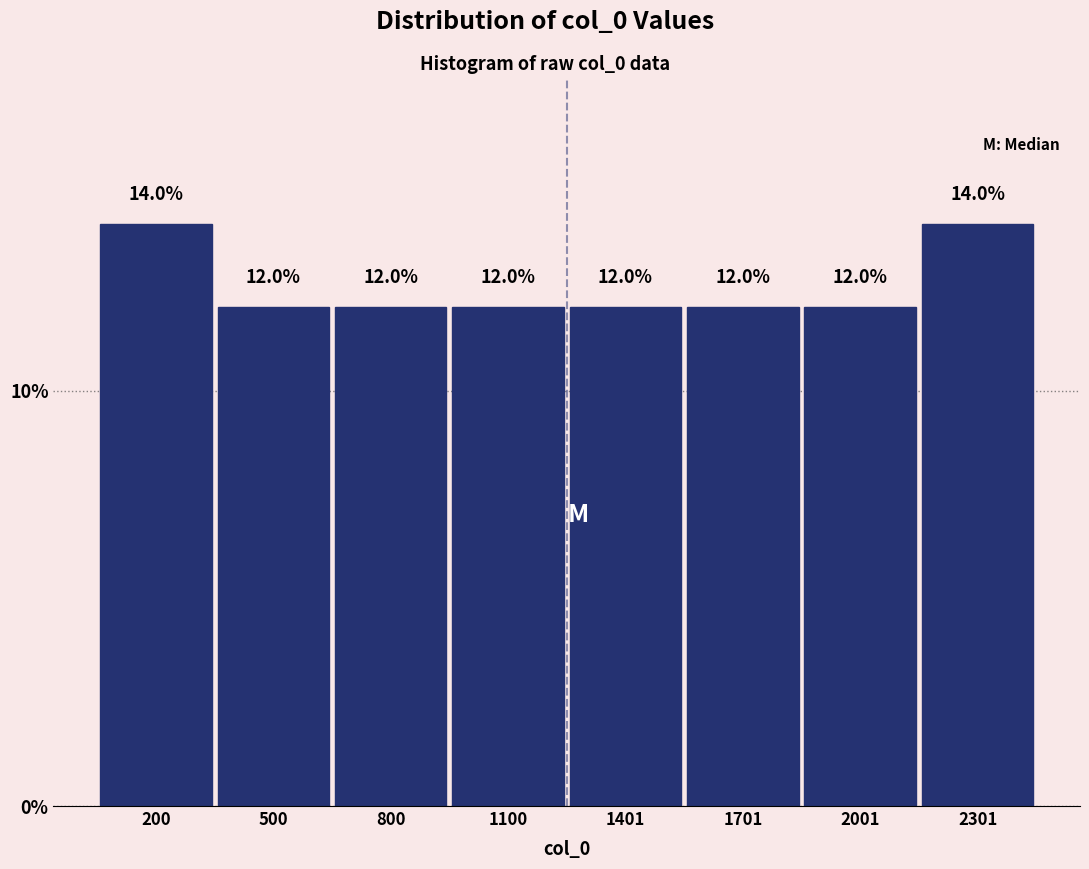

How tall is the bar that spans 50 to 350 on the x-axis? The bar edges are not printed on the chart, so give them approximately, as read against the axis.

14.0